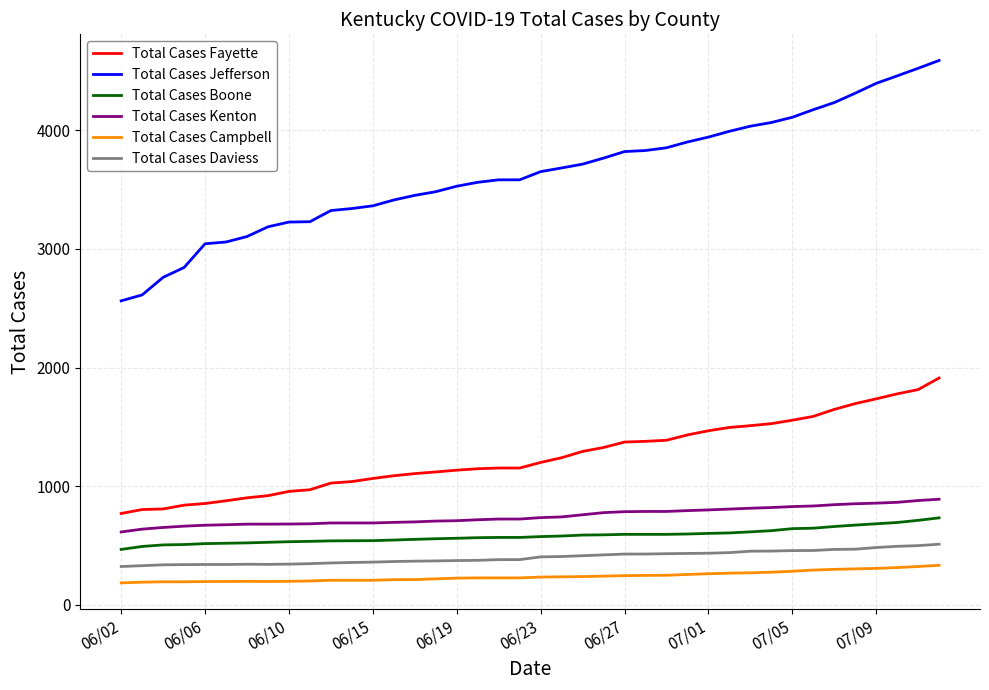

True or false: Total Cases Kenton and Total Cases Daviess intersect in this chart.

False